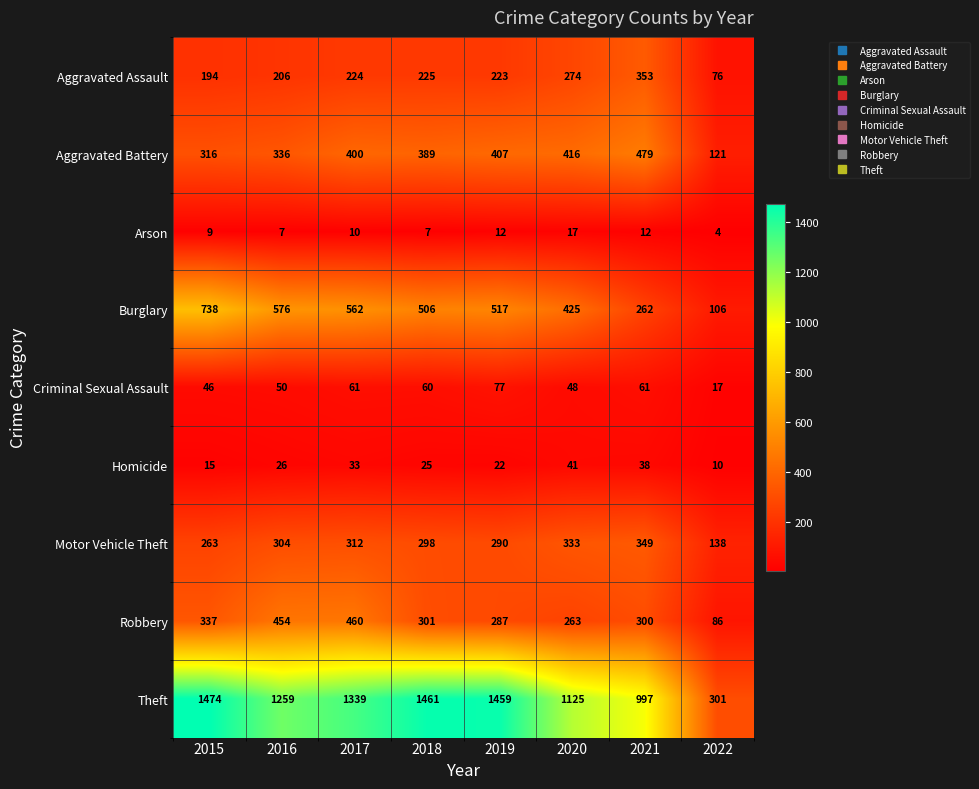

What value does the Robbery series have at 2015, to the nearest 10?

340